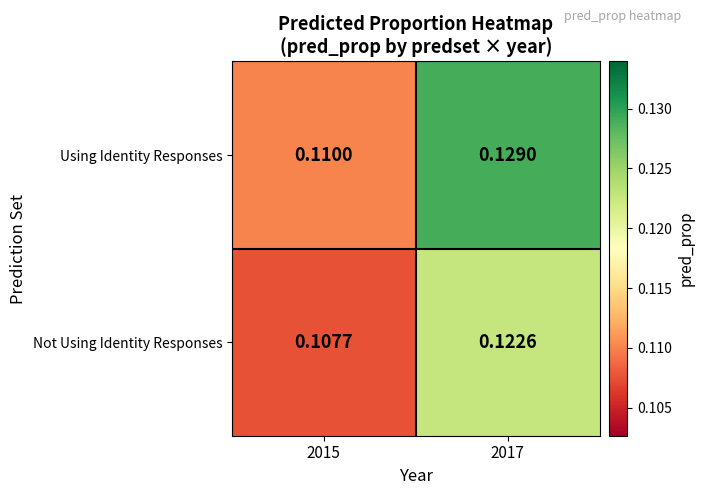

List the series in order of their overall mean, lowest first.

Not Using Identity Responses, Using Identity Responses